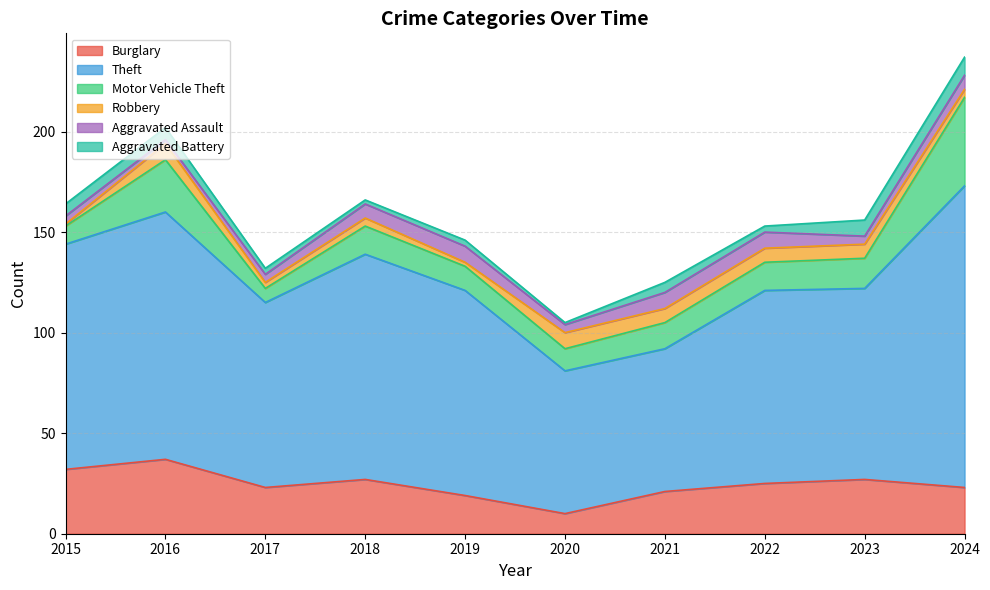

The value of Aggravated Battery at 2022 is 3. True or false?

True